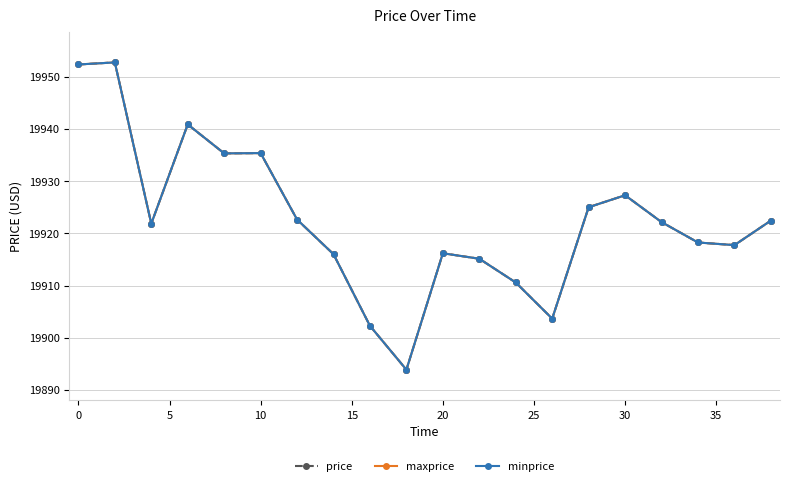

How many lines are shown in the chart?

3